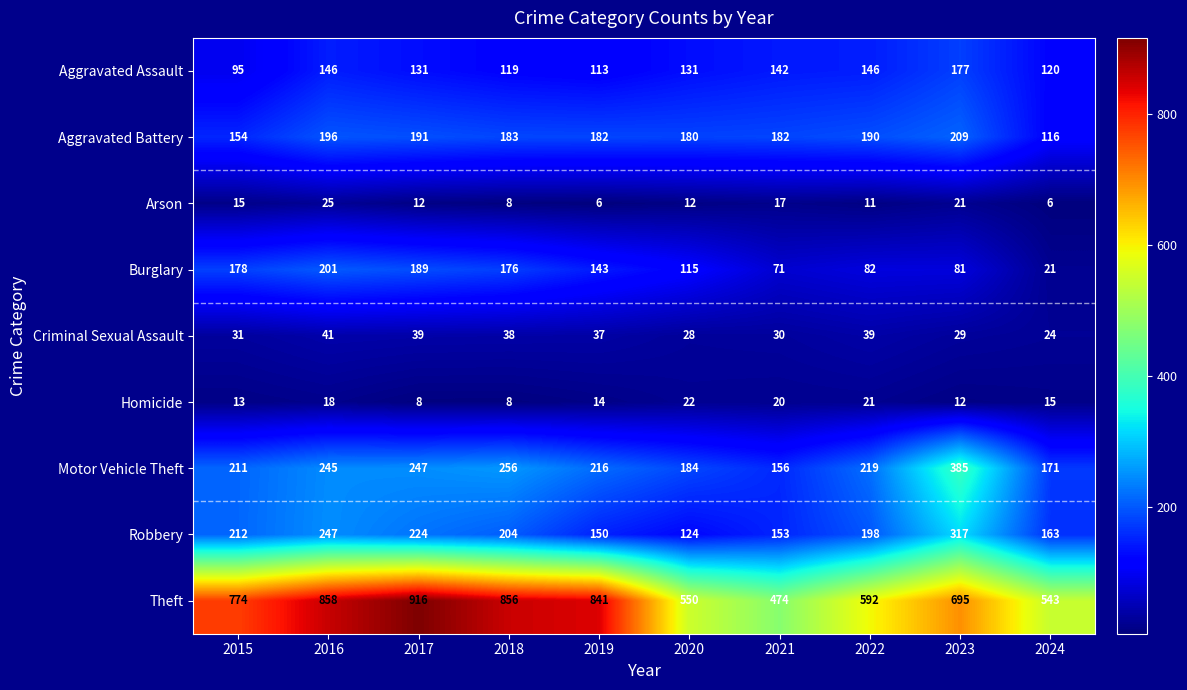

The Aggravated Battery series shows 154 at 2015. True or false?

True